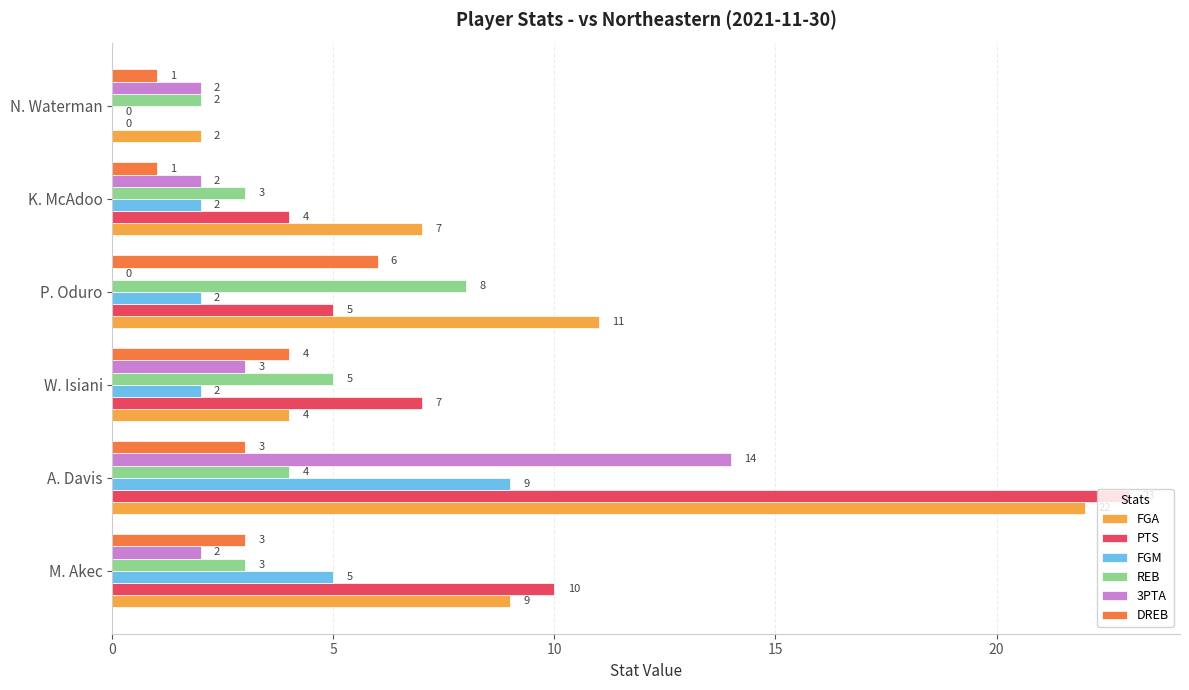

Count the REB values in the range 3 to 5.

4